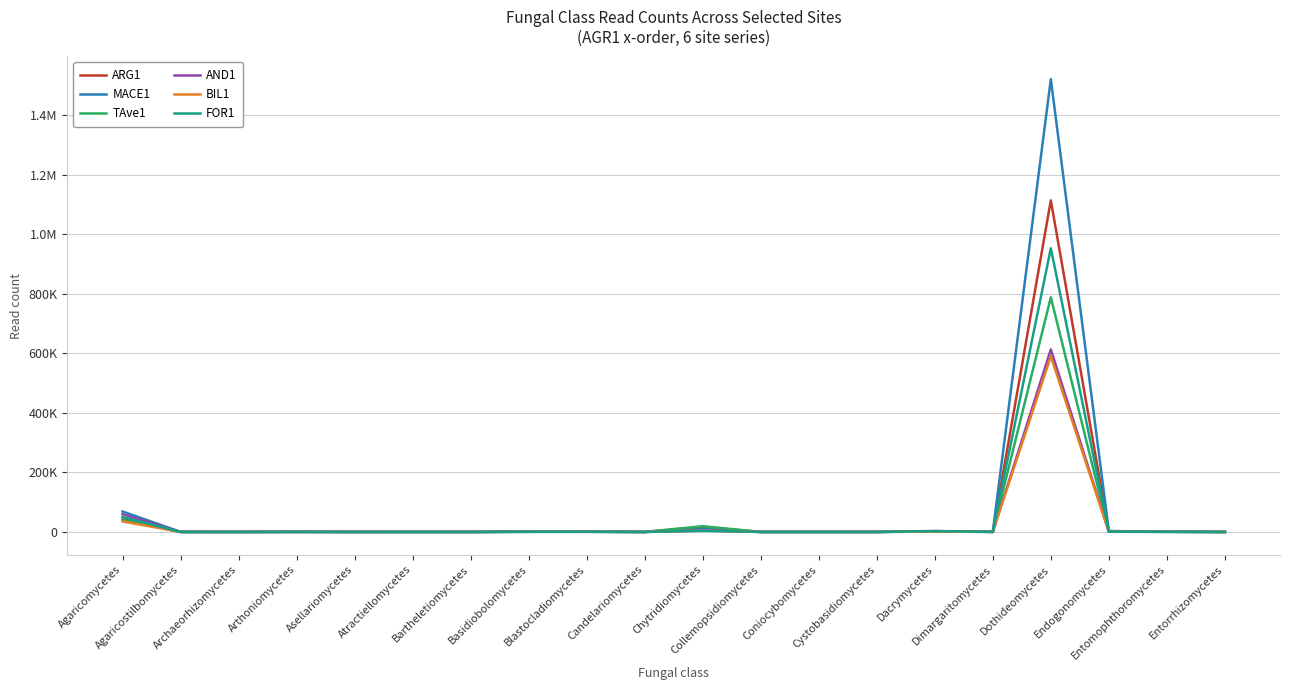

What are all the series names shown in the legend?

ARG1, MACE1, TAve1, AND1, BIL1, FOR1